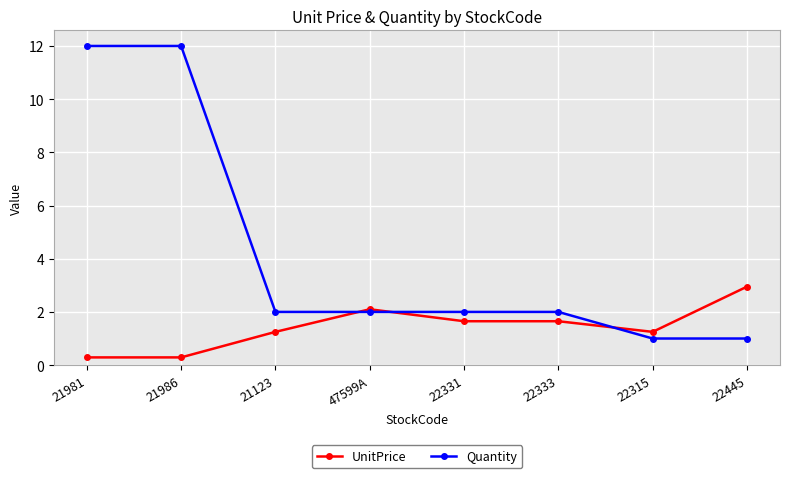

What is the sum of all Quantity values?

34.0